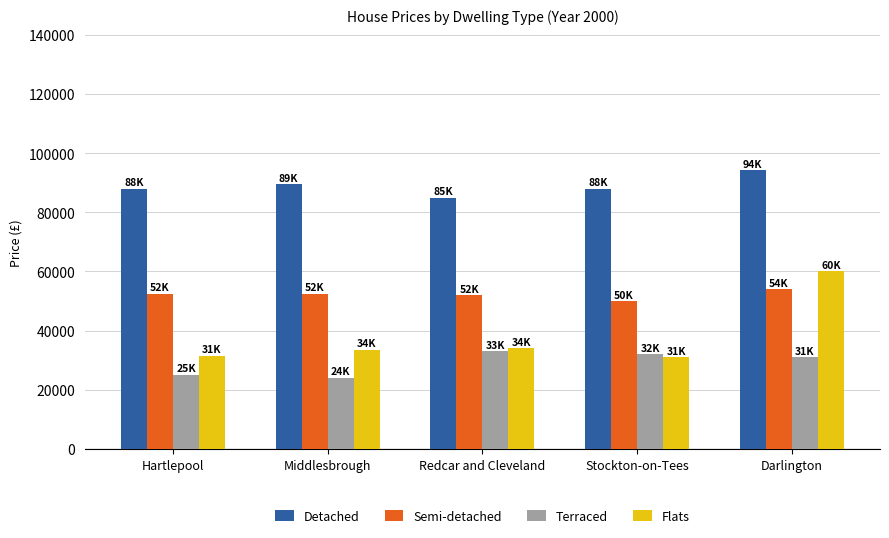

True or false: Detached has a value of 94247.5 at Darlington.

True